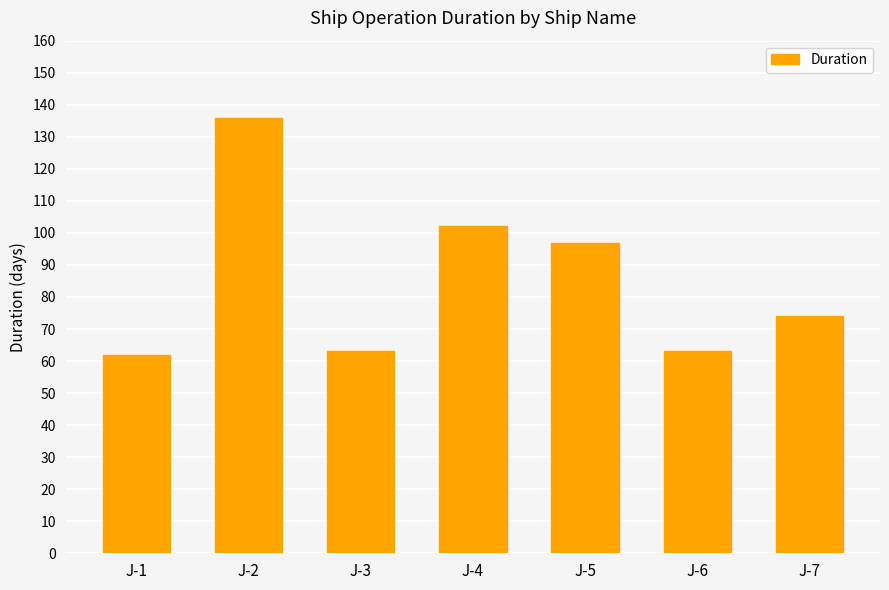

Is it true that the value at J-5 is 97?

True